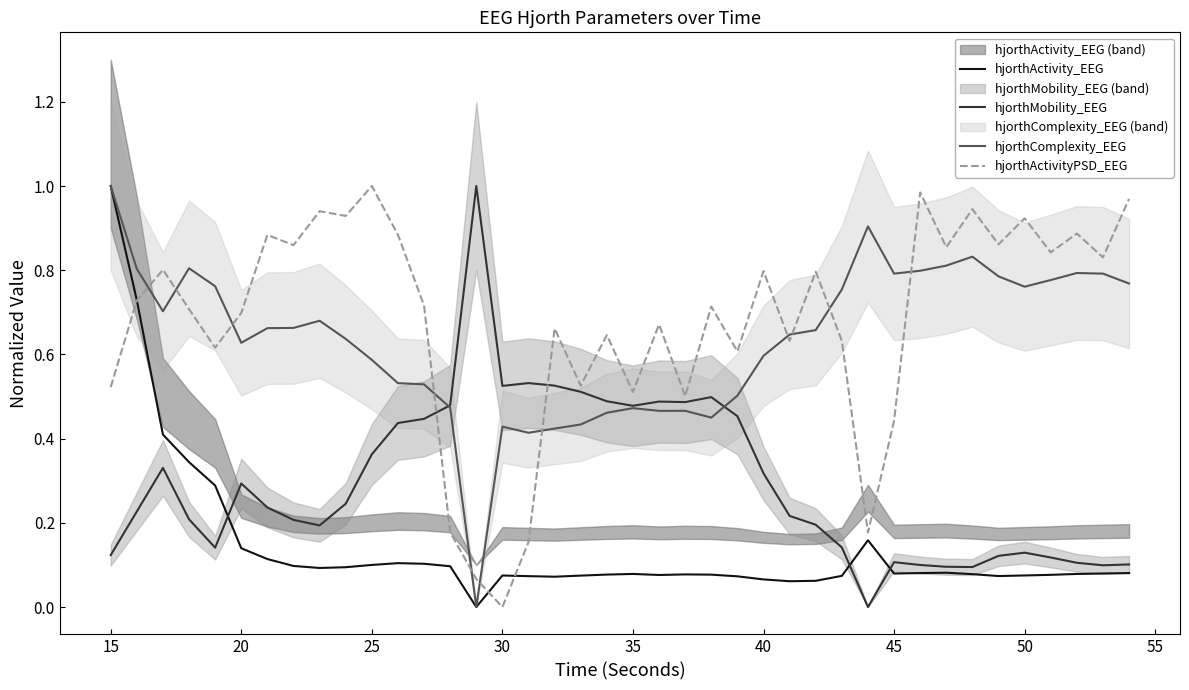

Does the chart display data point markers on the line(s)?

No